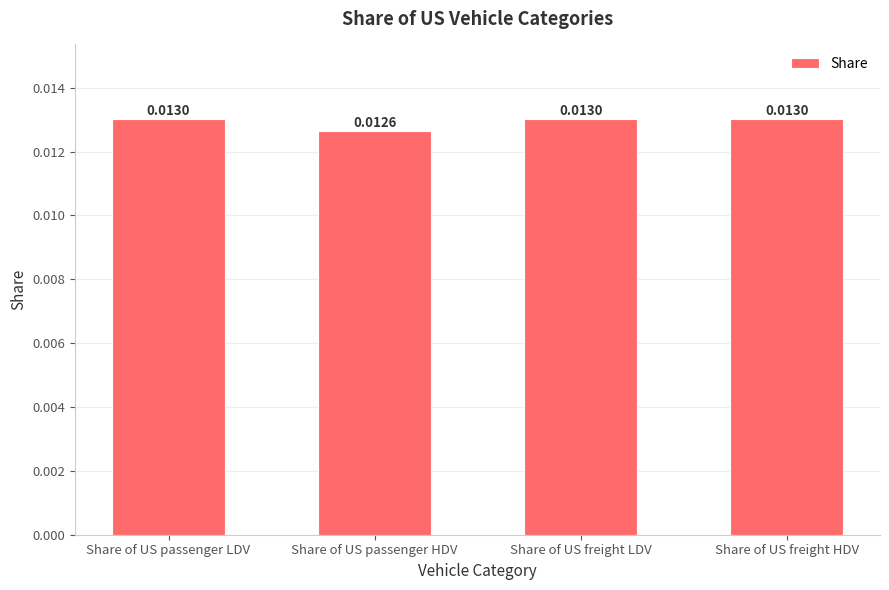

What is the label of the 4th bar from the right?

Share of US passenger LDV